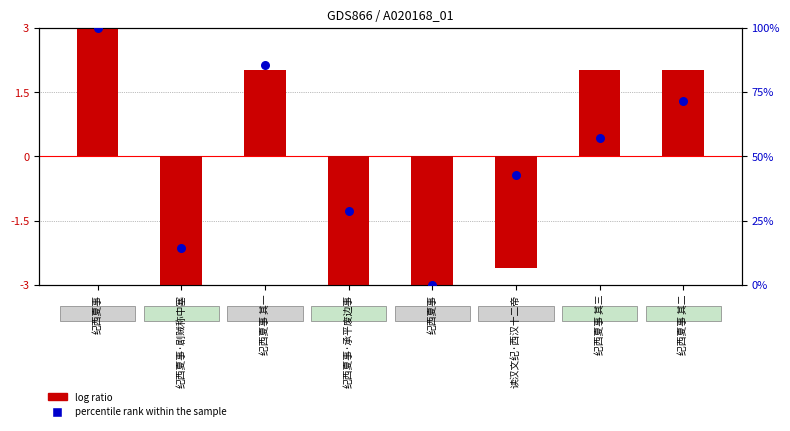

At how many categories does at least one series exceed 38?

5